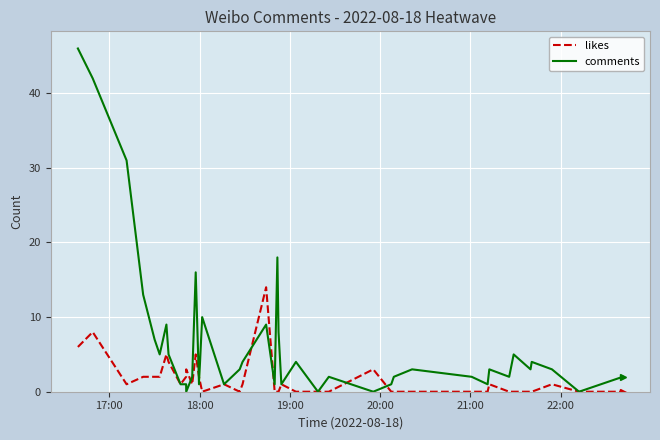

Which series has the largest range (max minus min)?

comments